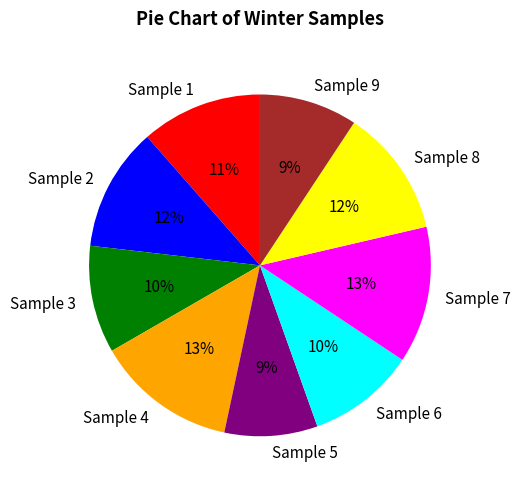

To the nearest percent, what portion does Sample 1 represent?

11%